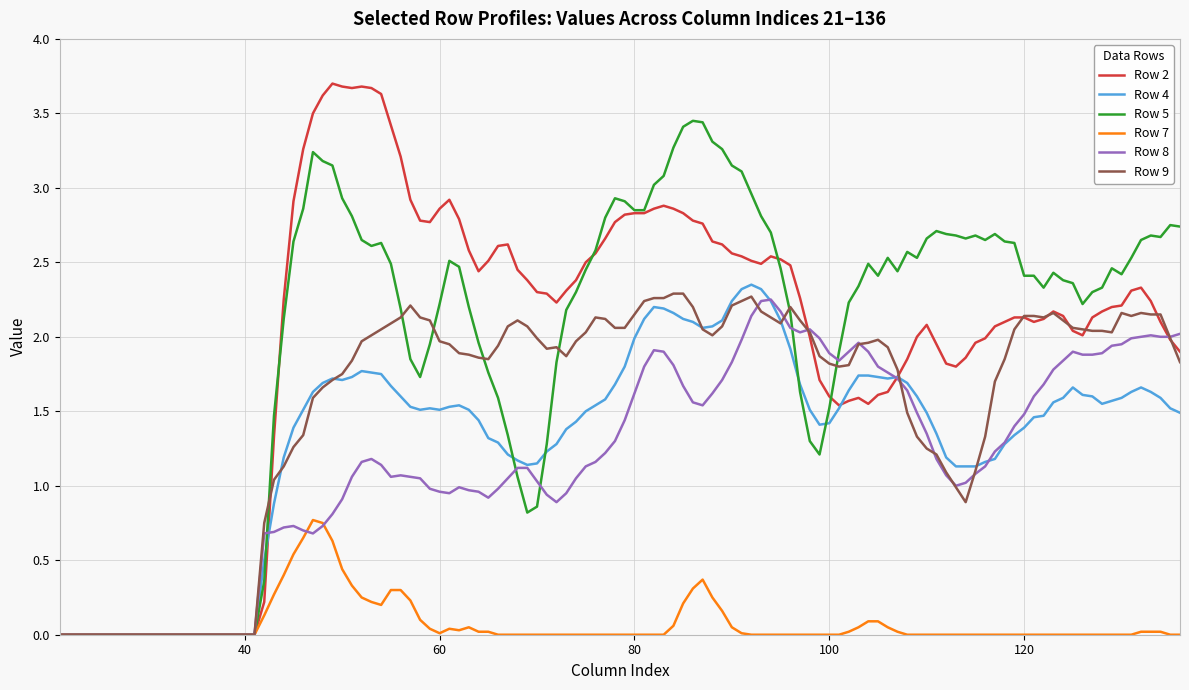

What is the greatest value displayed?

3.7